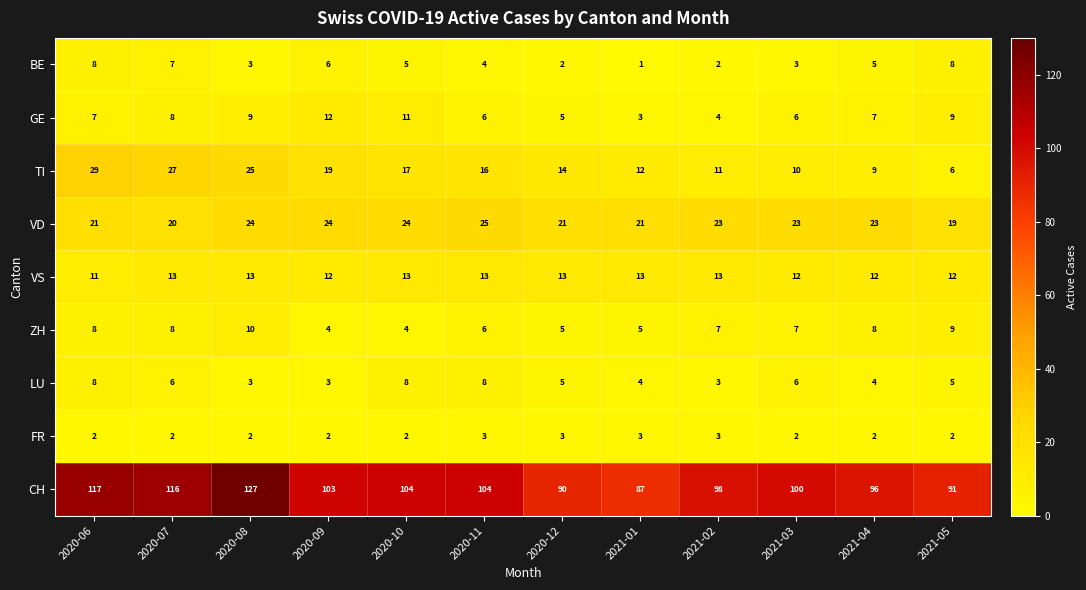

How many series are shown in this chart?

9